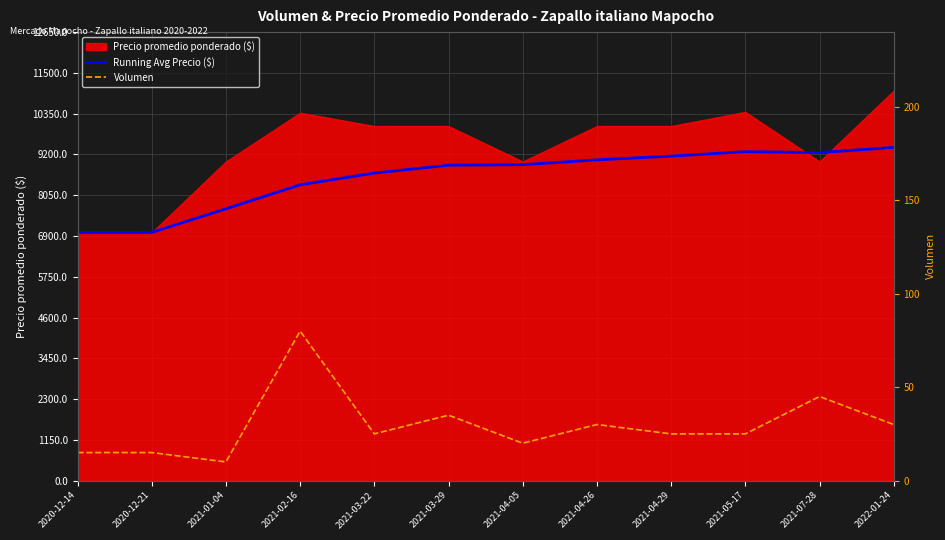

Does the chart display data point markers on the line(s)?

No